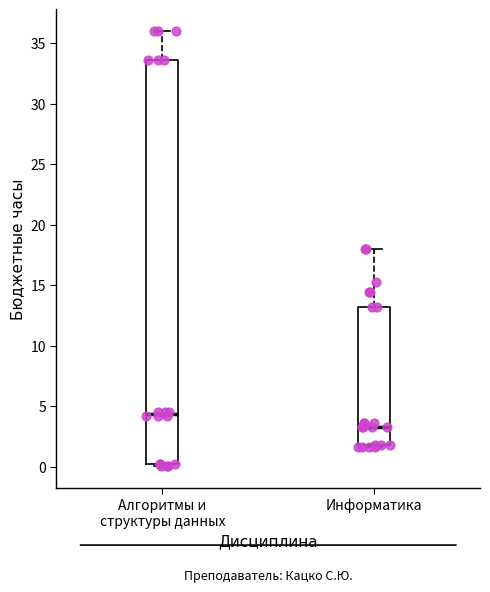

Reading left to right, read every box against the y-axis: the position of its median line, the range the box covers, and the ends of its whiskers. The values are not printed on the chart, so give them approximately, as read against the axis.

Алгоритмы и структуры данных: median 4.5, box 0.0 to 33.5, whiskers 0.0 to 36.0
Информатика: median 3.5, box 2.0 to 13.0, whiskers 1.5 to 18.0